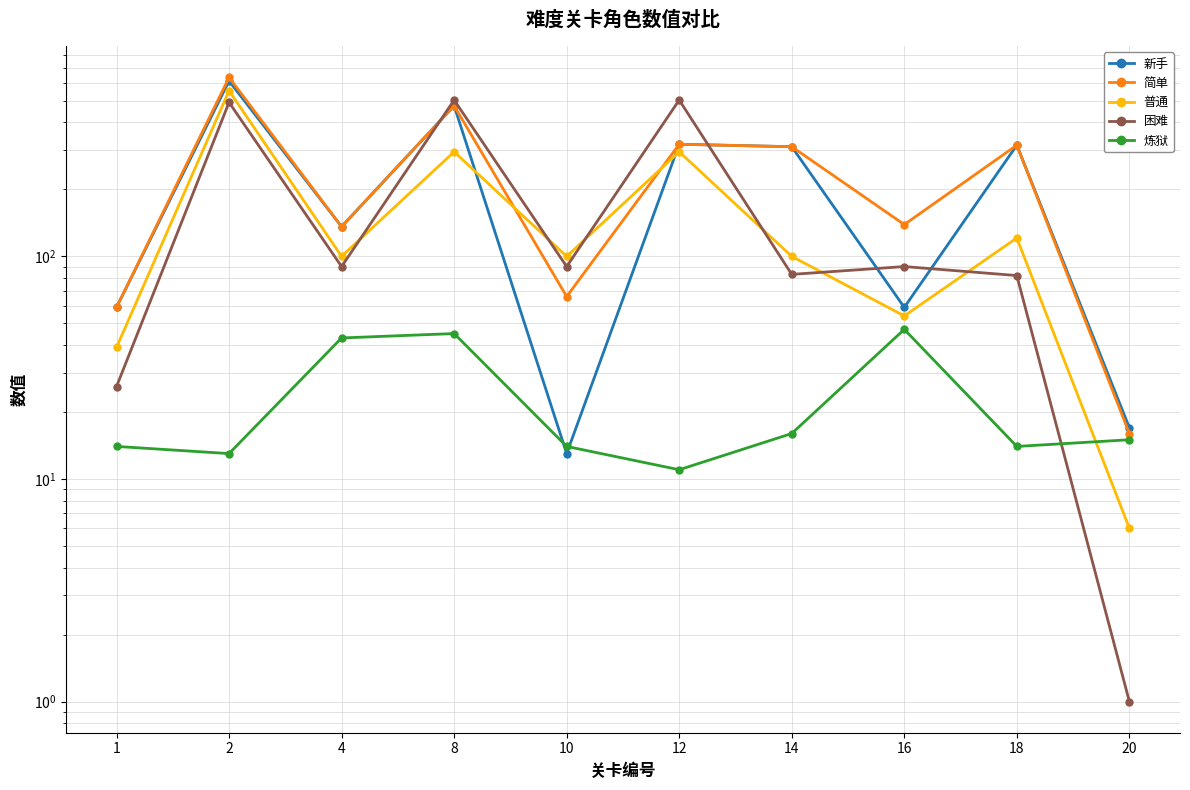

How many data points in 困难 are less than 90?

4